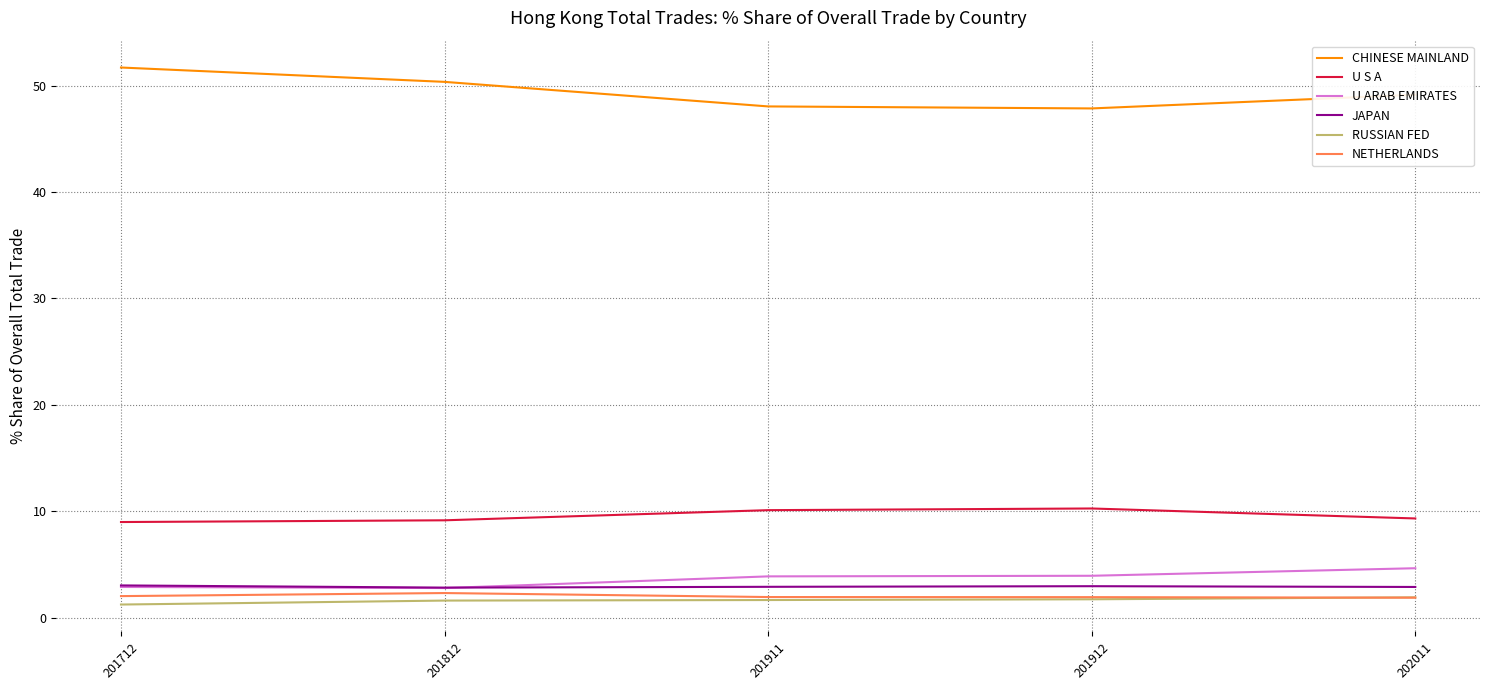

What is the difference between the maximum and minimum values in the U ARAB EMIRATES series?

1.9